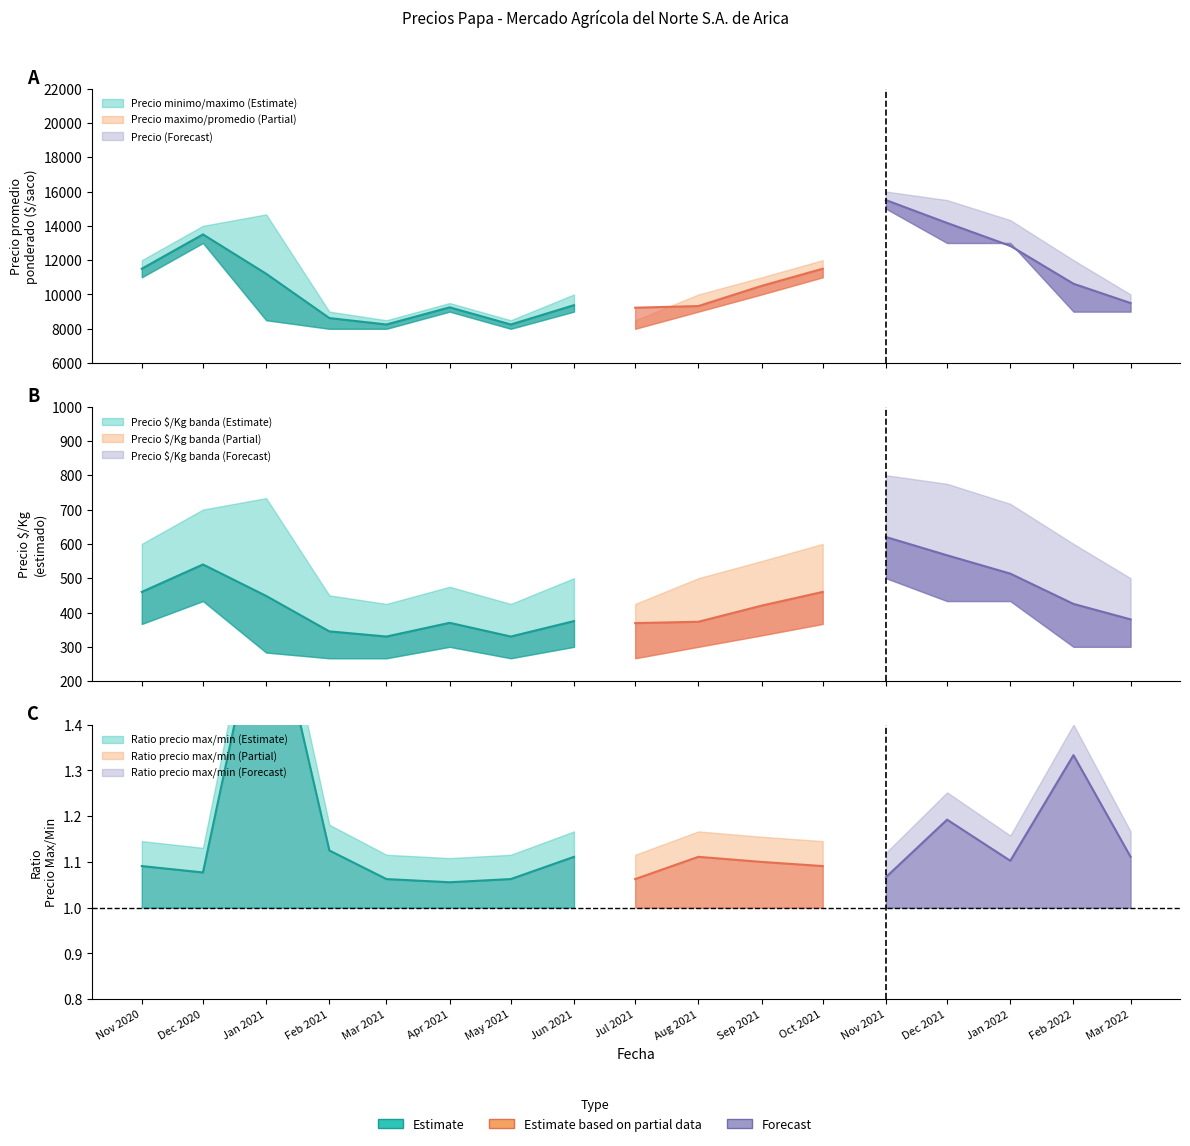

What is the average value of the Precio promedio ponderado series?

10773